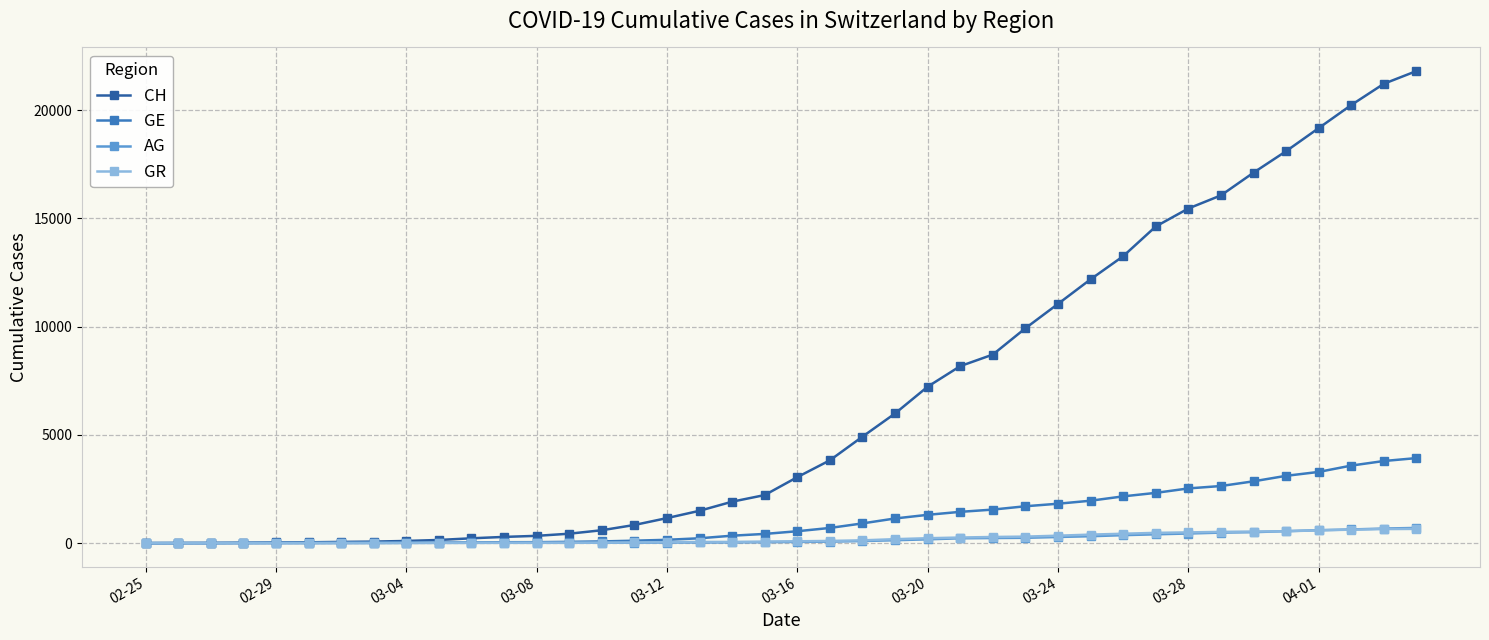

What is the maximum value shown in the chart?

21808